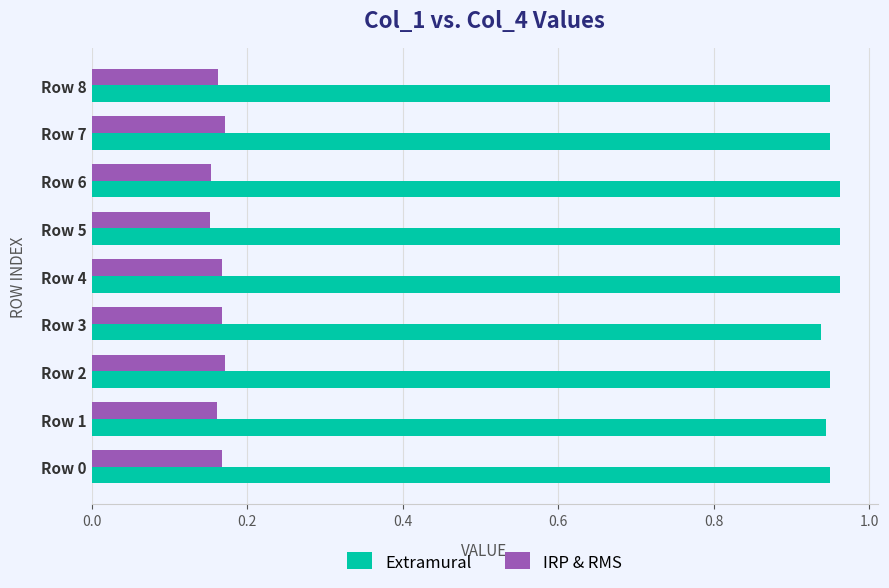

What is the difference between the highest and lowest values at Row 2?

0.8